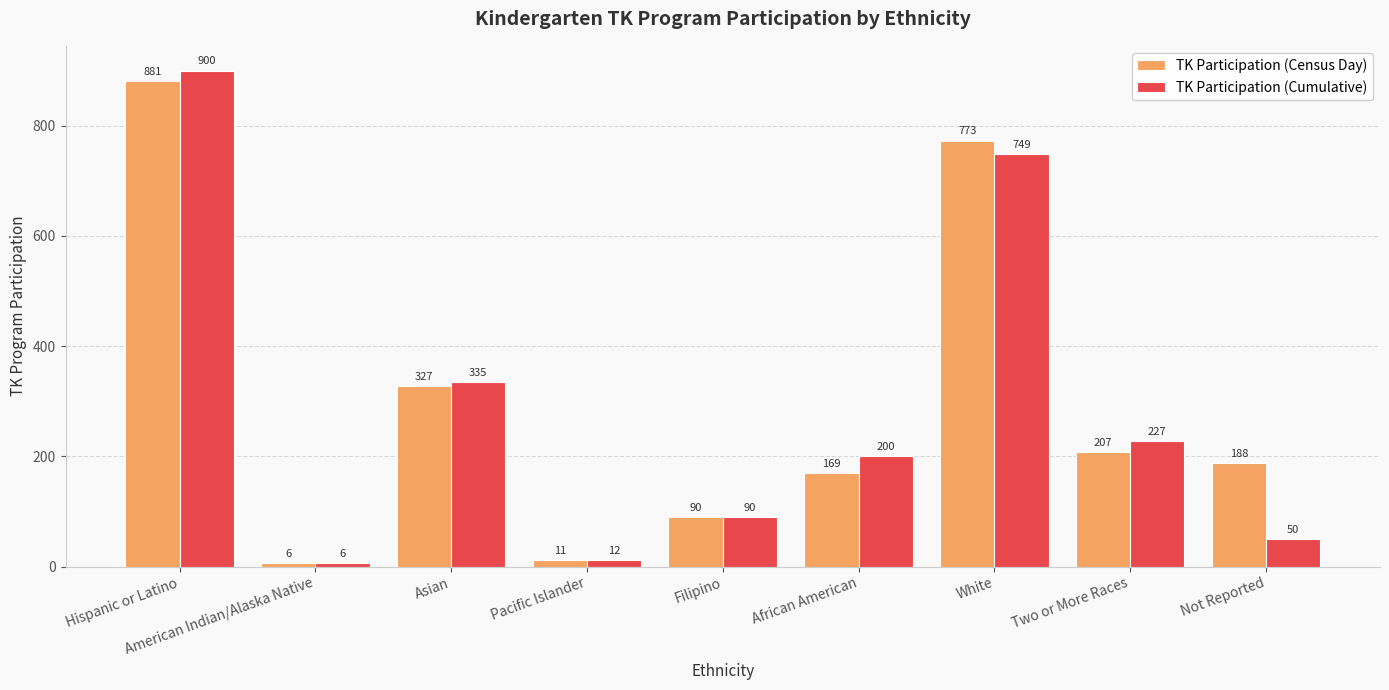

What is the average value of the TK Participation (Census Day) series?

295